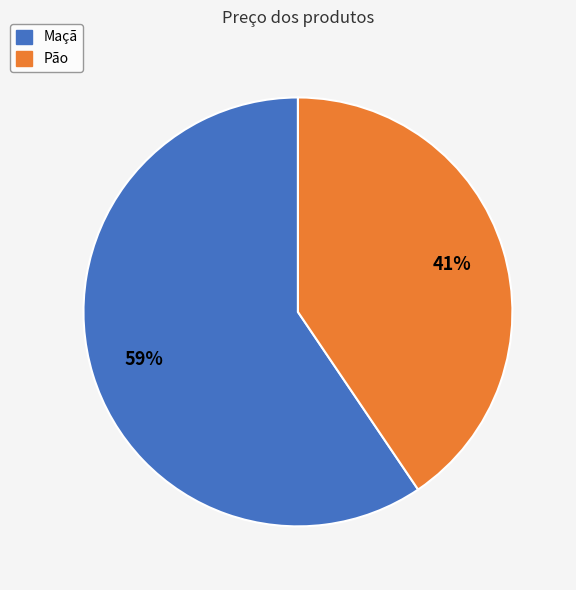

Rank the categories by value from highest to lowest.

Maçã, Pão